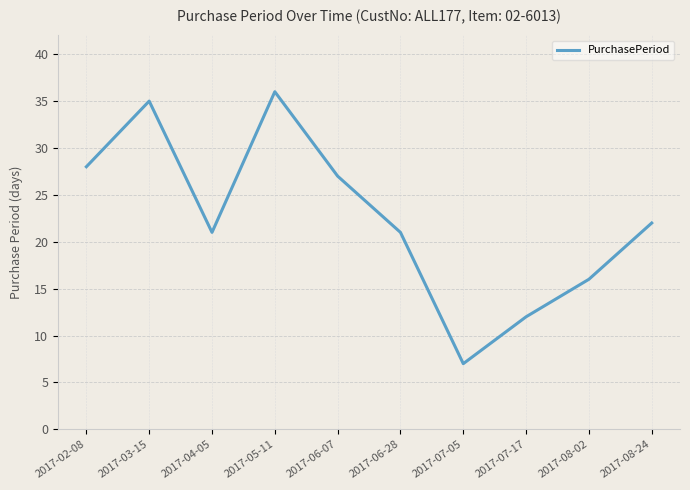

What is the difference between the maximum and second lowest values?

24